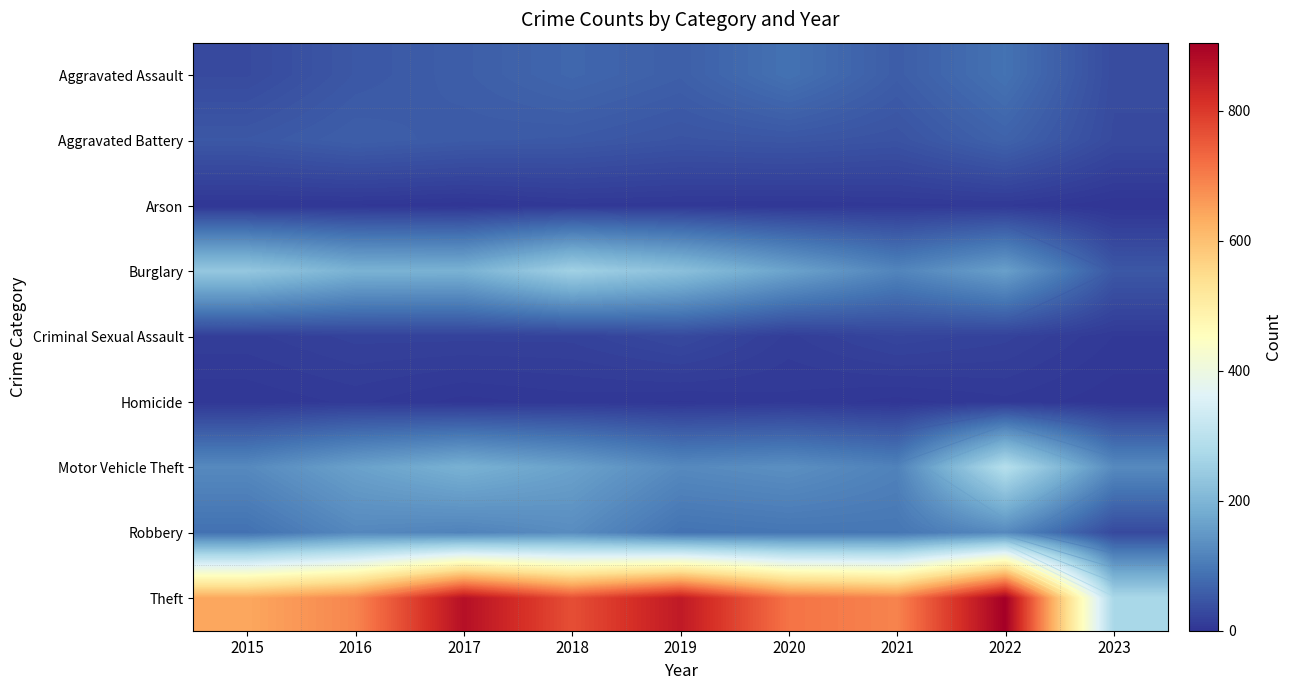

What is the total value across all series at 2019?

1433